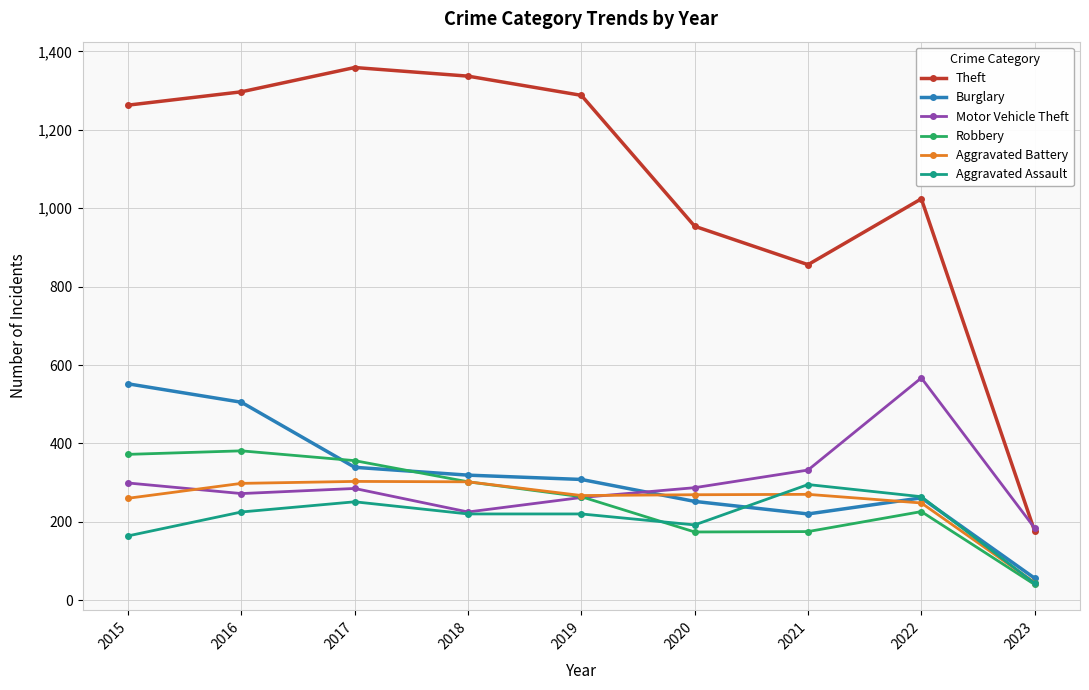

Where is the first local maximum for Aggravated Assault?

2017